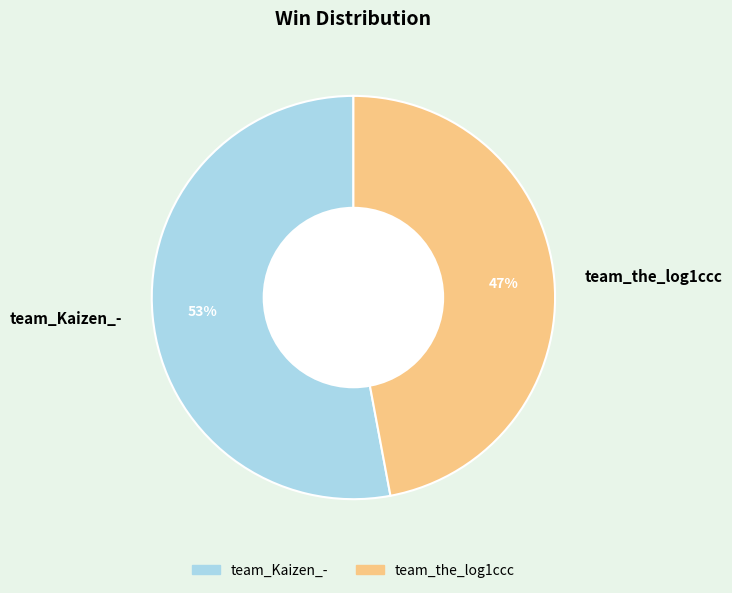

The team_the_log1ccc slice represents 33% of the pie. True or false?

False